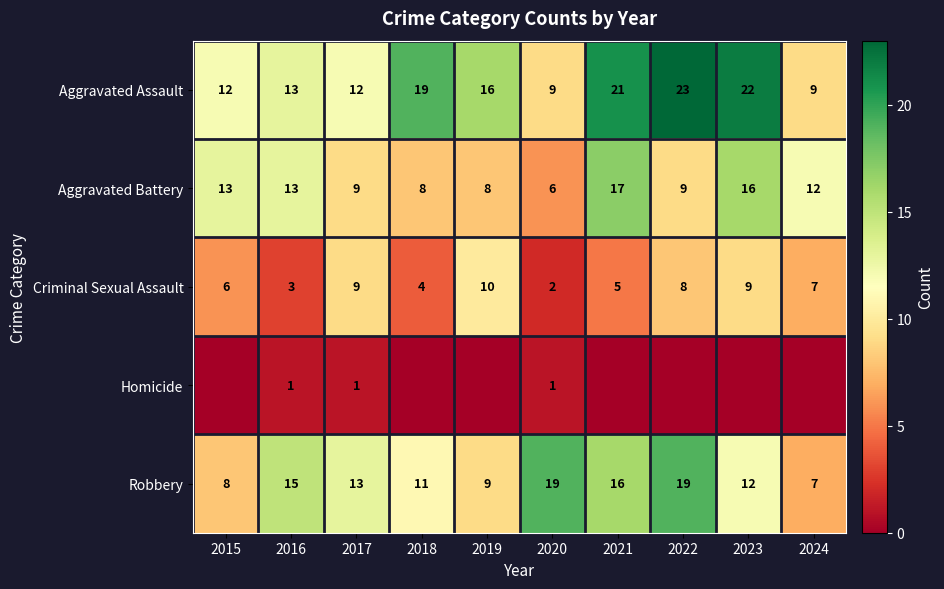

At which category does the chart reach its minimum across all series?

2015